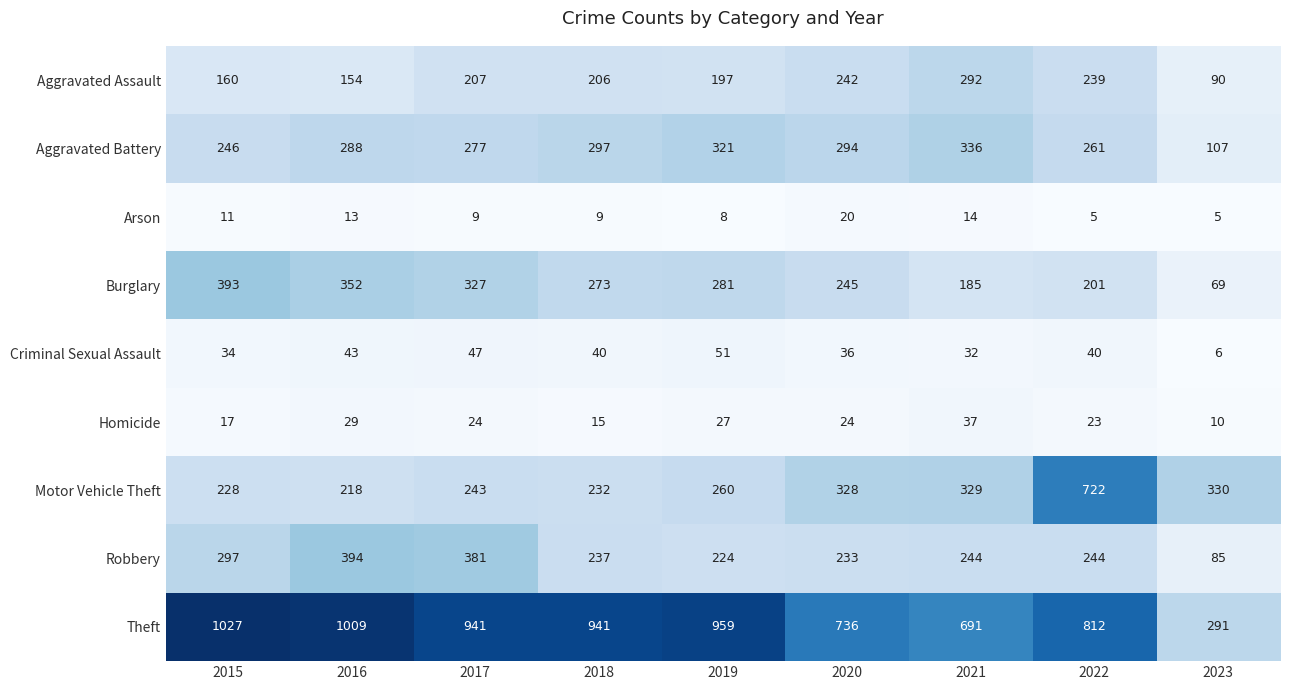

Read the Criminal Sexual Assault value at 2021.

32